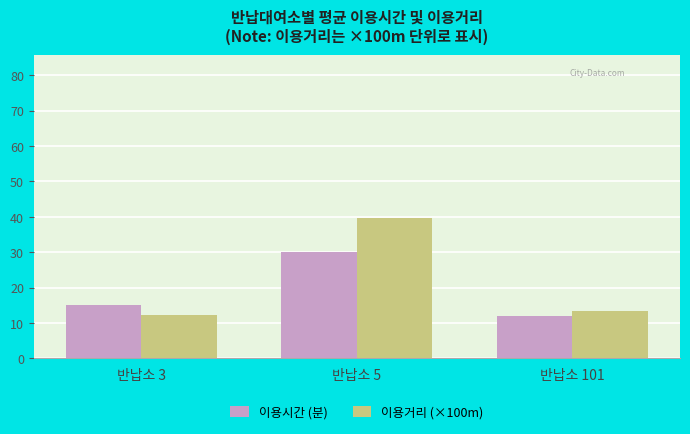

Which label corresponds to the largest value in the chart?

반납소 5